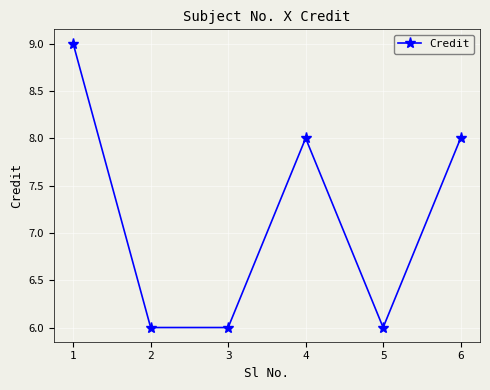

How many lines are shown in the chart?

1